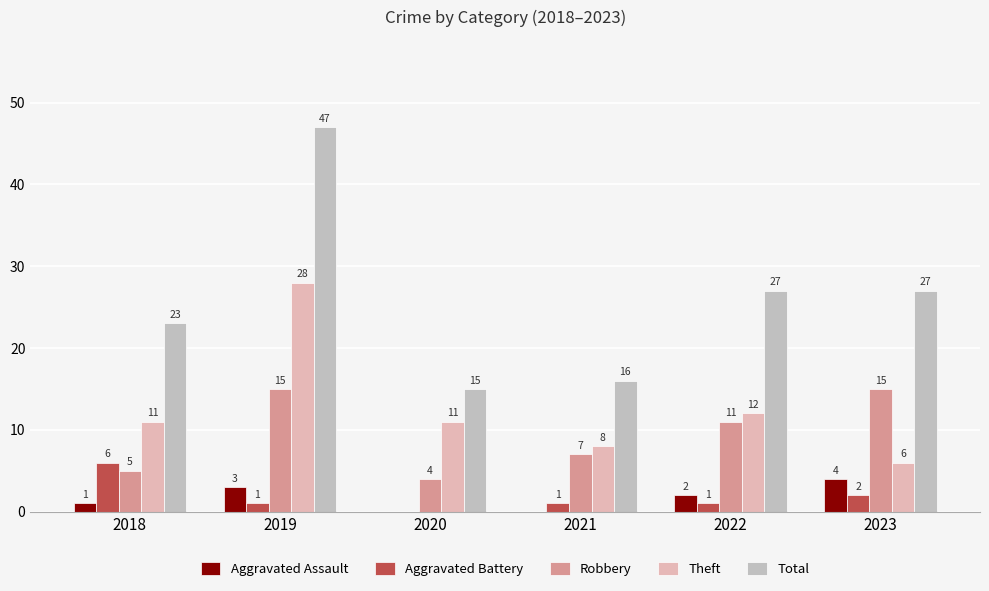

What is the value of the Robbery bar at the 4th from the left?

7